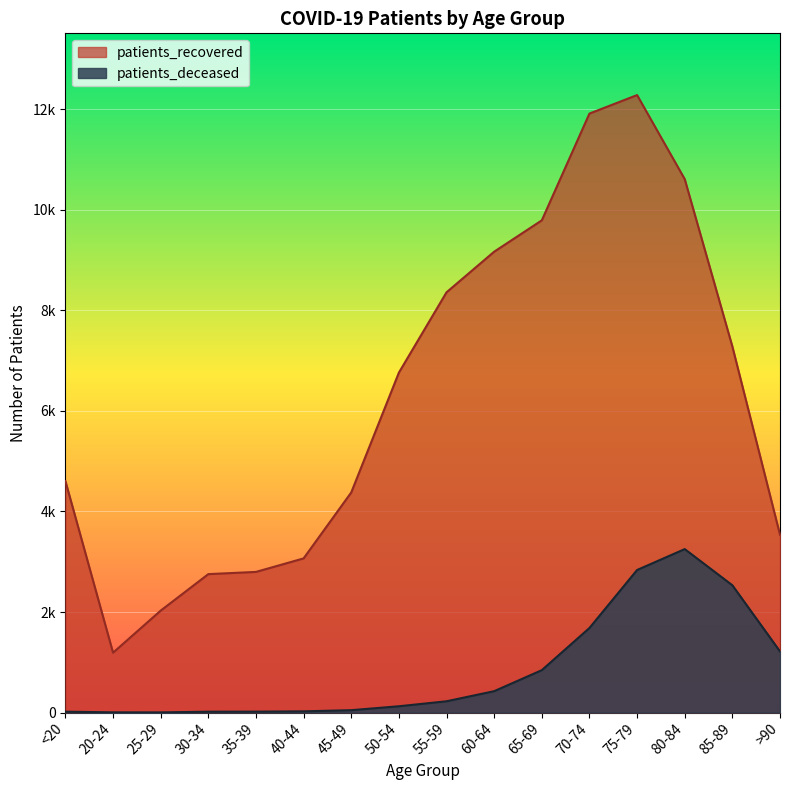

What is the difference between the maximum and minimum values in the patients_recovered series?

11094